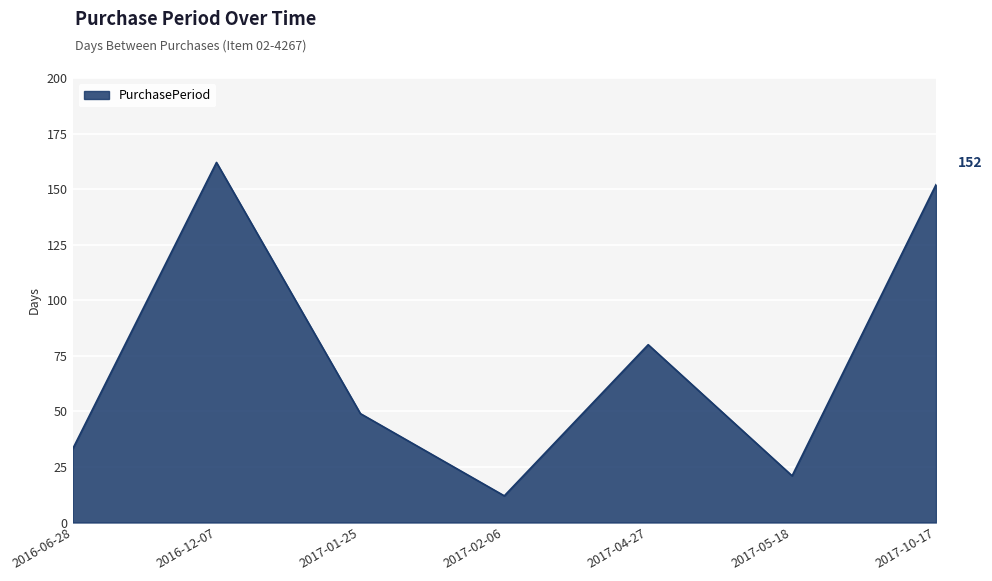

What is the sum of the values at 2017-04-27 and 2016-12-07?

242